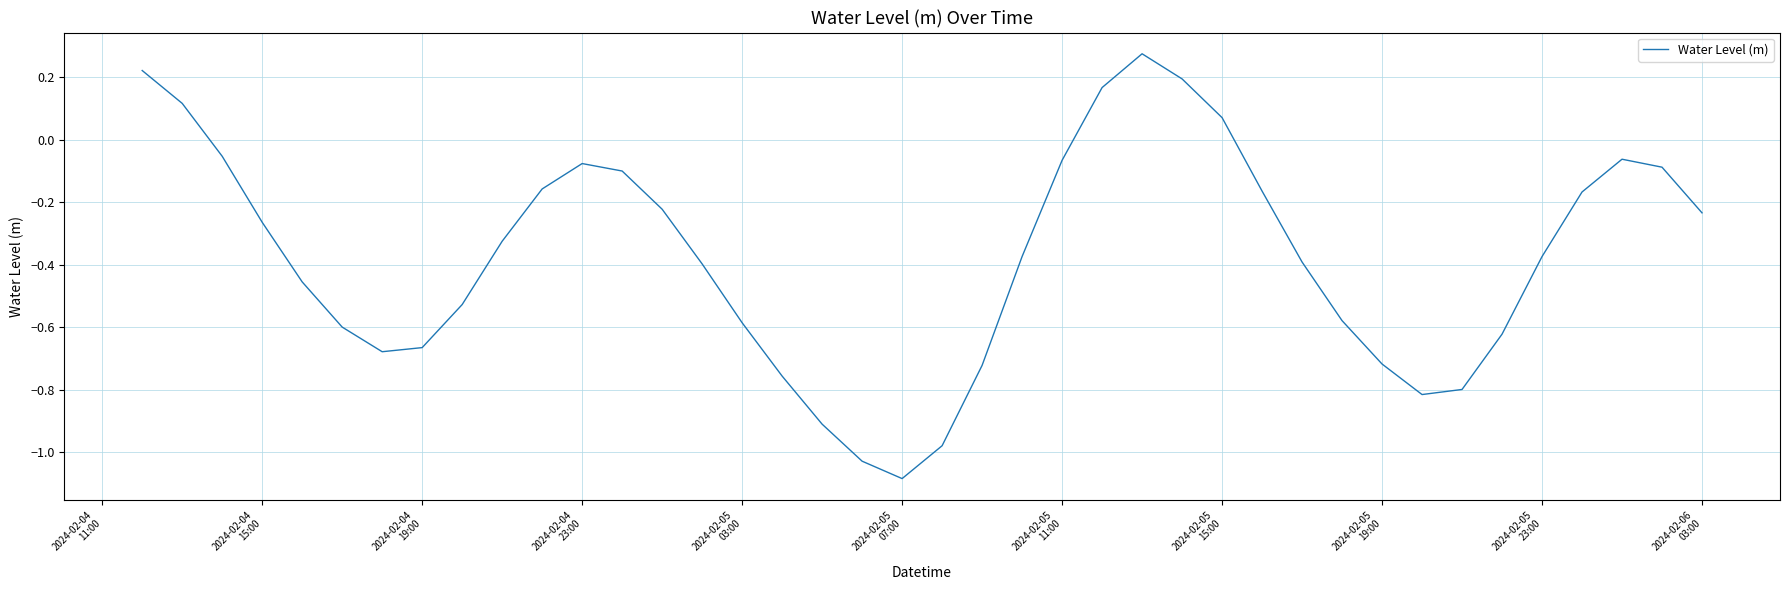

What is the difference between the maximum and minimum values?

1.4